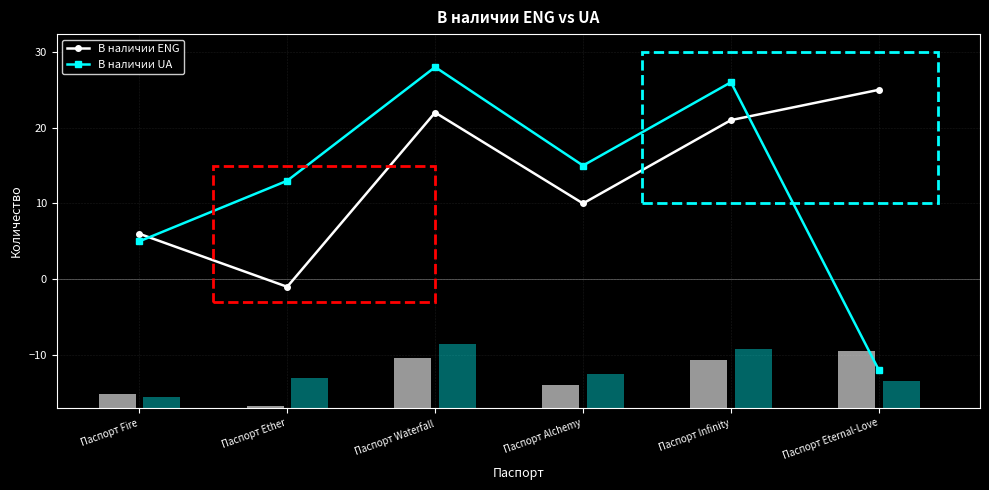

What is the approximate value of В наличии UA at Паспорт Fire?

5